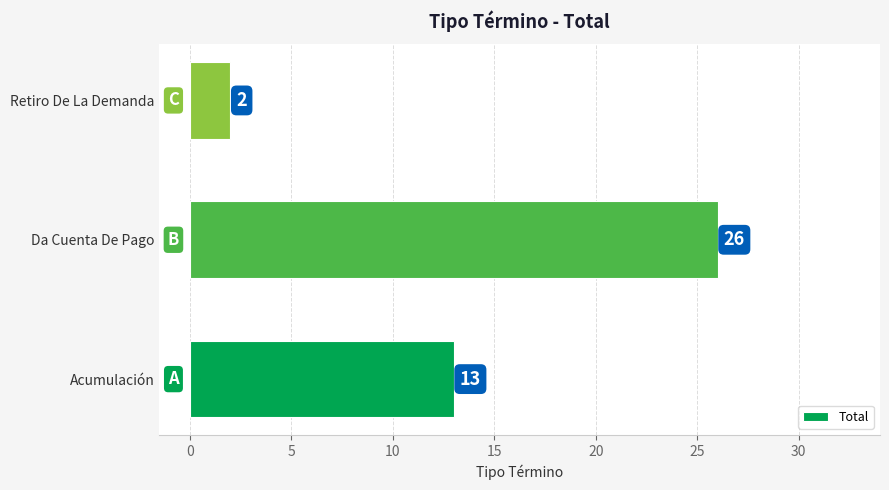

Reading bottom to top, transcribe all the data shown in this chart.

13	26	2